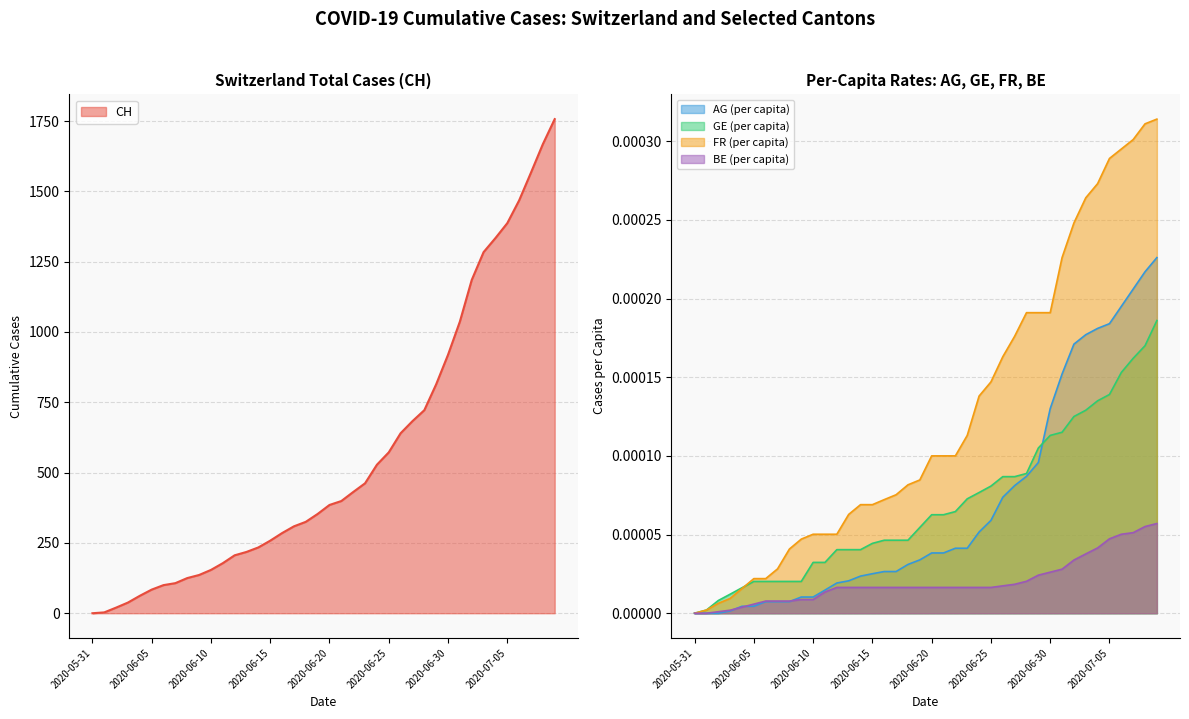

True or false: CH and FR_pc intersect in this chart.

False